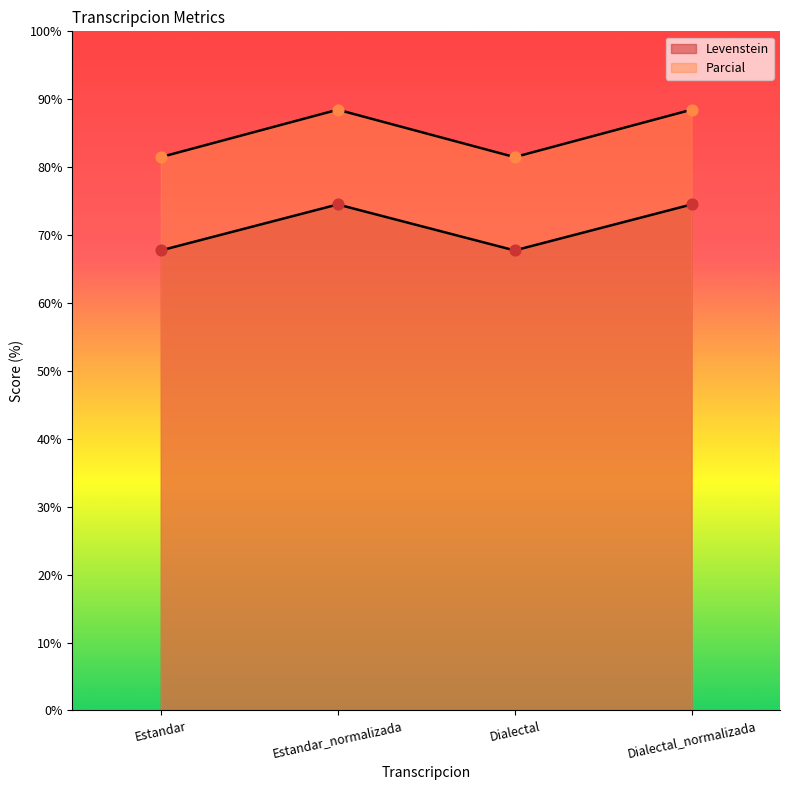

Which series has the largest total across all categories?

Parcial